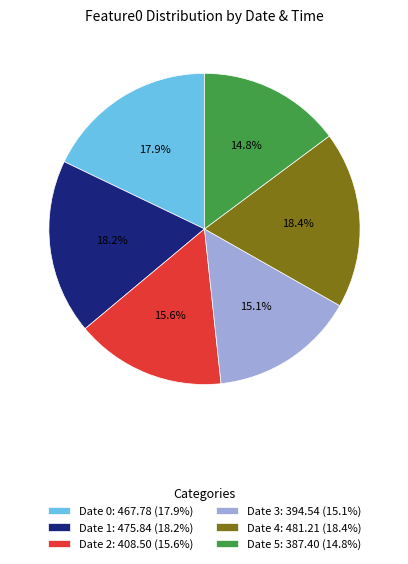

To the nearest percent, what is the average slice percentage?

17%